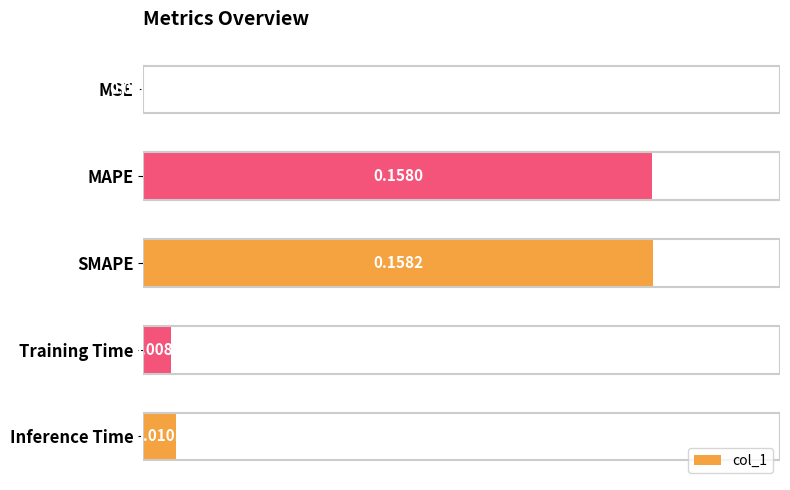

Between Training Time and SMAPE, which is larger?

SMAPE